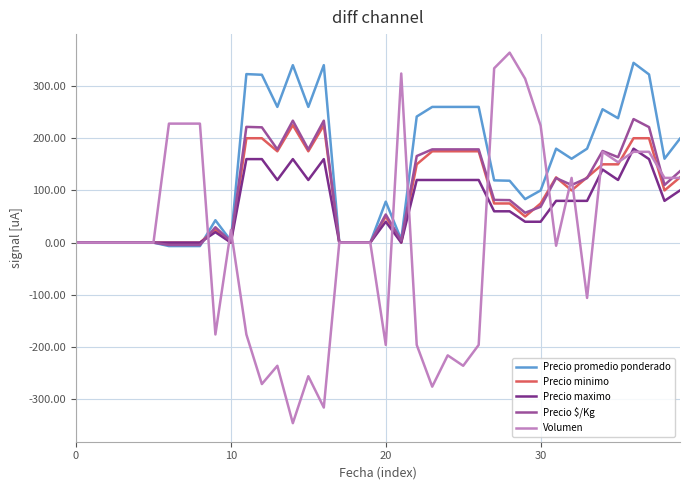

How many lines are shown in the chart?

5